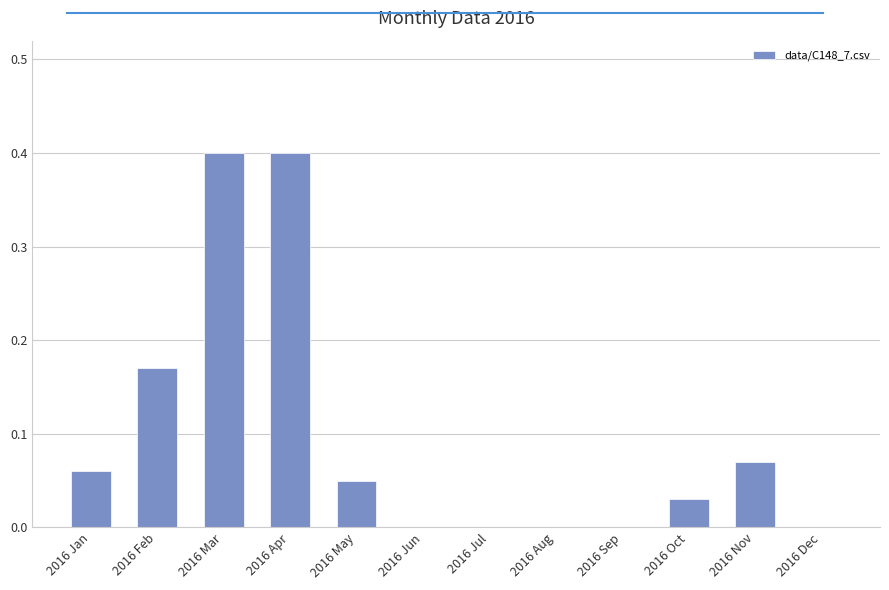

Which has a higher value, 2016 May or 2016 Sep?

2016 May